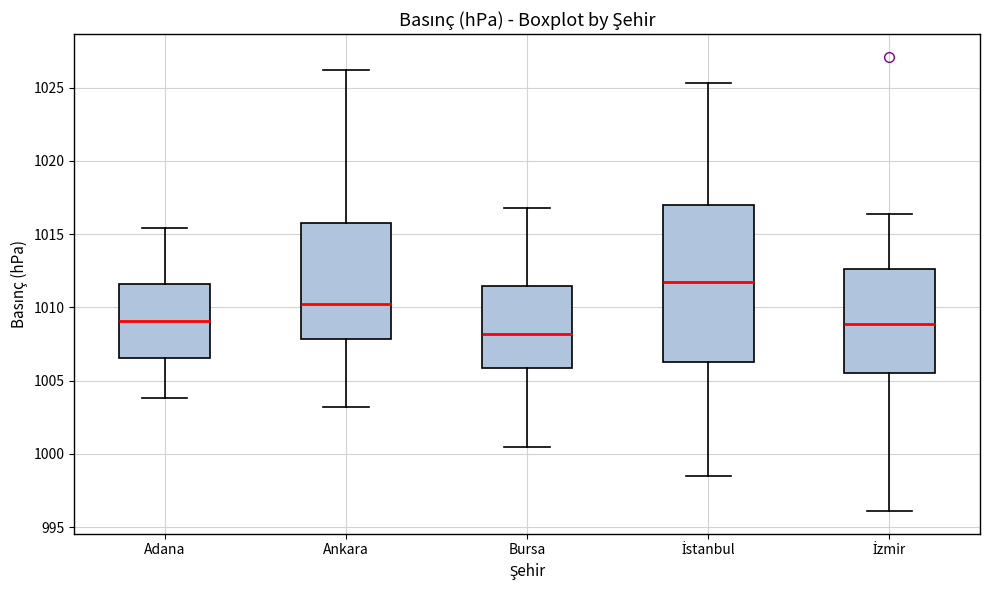

Reading left to right, transcribe this box plot: for each box, give where its median line is, the range the box spans, and where its two whiskers end, as read against the y-axis. The values are not printed on the chart, so give them approximately, as read against the axis.

Adana: median 1009.0, box 1006.5 to 1011.5, whiskers 1004.0 to 1015.5
Ankara: median 1010.0, box 1008.0 to 1016.0, whiskers 1003.0 to 1026.0
Bursa: median 1008.0, box 1006.0 to 1011.5, whiskers 1000.5 to 1017.0
İstanbul: median 1012.0, box 1006.5 to 1017.0, whiskers 998.5 to 1025.5
İzmir: median 1009.0, box 1005.5 to 1012.5, whiskers 996.0 to 1016.5